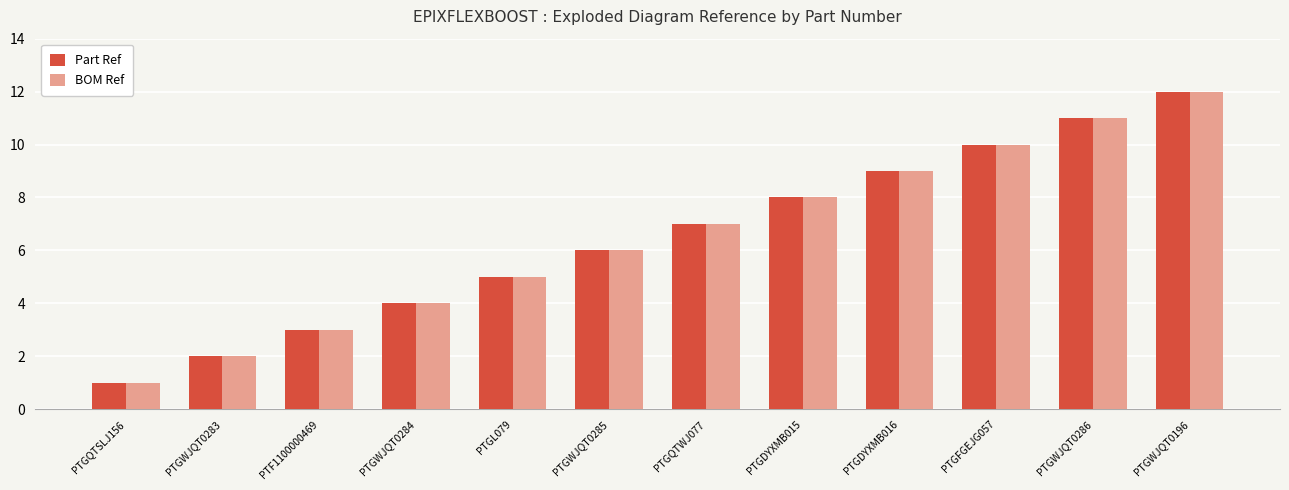

Reading left to right, transcribe all the data shown in this chart.

Part Ref: PTGQTSLJ156=1	PTGWJQT0283=2	PTF1100000469=3	PTGWJQT0284=4	PTGL079=5	PTGWJQT0285=6	PTGQTWJ077=7	PTGDYXMB015=8	PTGDYXMB016=9	PTGFGEJG057=10	PTGWJQT0286=11	PTGWJQT0196=12
BOM Ref: PTGQTSLJ156=1	PTGWJQT0283=2	PTF1100000469=3	PTGWJQT0284=4	PTGL079=5	PTGWJQT0285=6	PTGQTWJ077=7	PTGDYXMB015=8	PTGDYXMB016=9	PTGFGEJG057=10	PTGWJQT0286=11	PTGWJQT0196=12